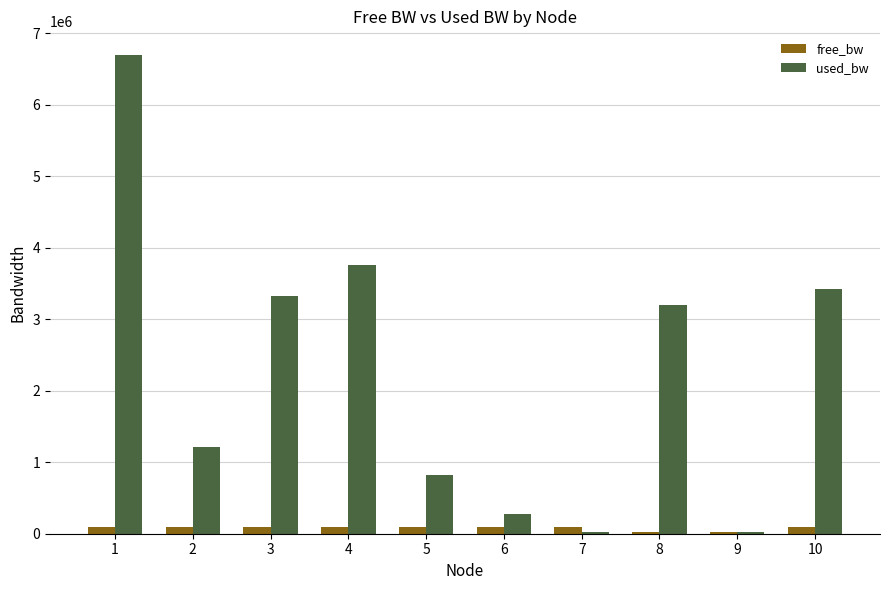

What is the average value of the used_bw series?

2276828.4